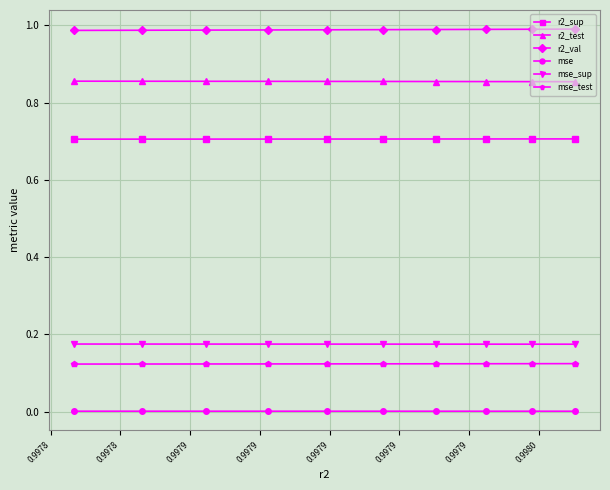

What is the maximum value for mse_test?

0.1